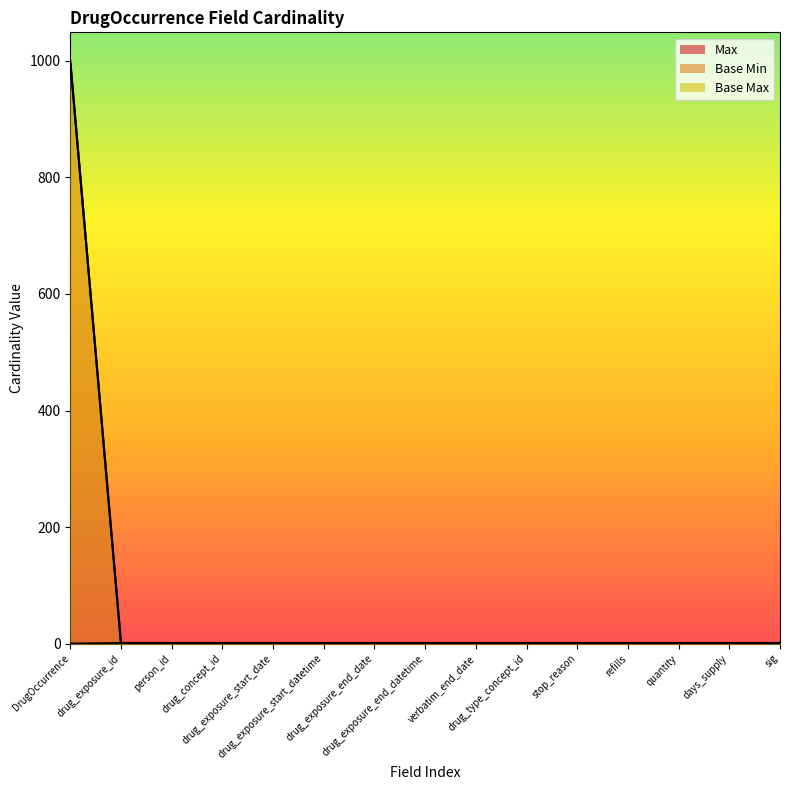

How many values in the Base Max series exceed 1?

1